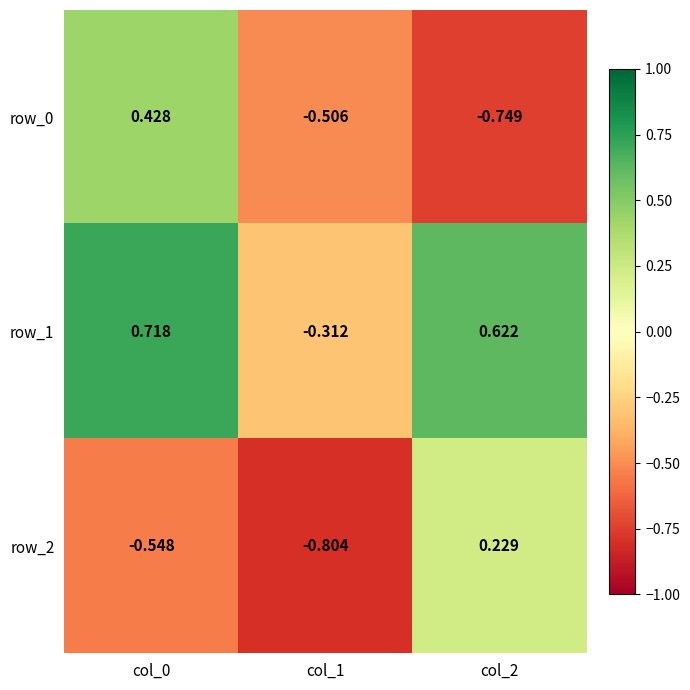

Is it true that row_1 equals 1.0 at col_2?

False